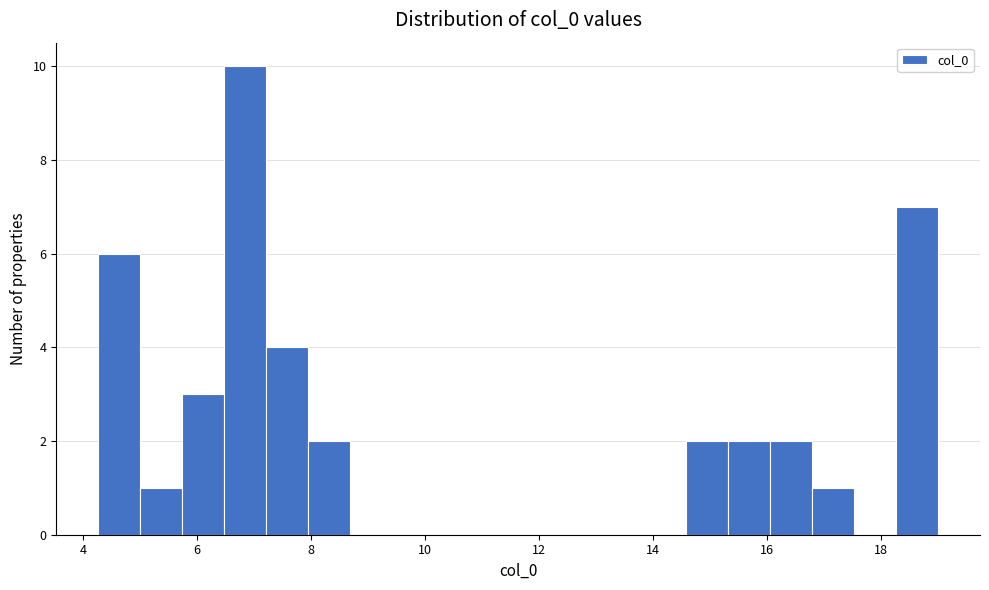

Read against the x-axis, roughly where is the centre of the tallest bar?

6.8